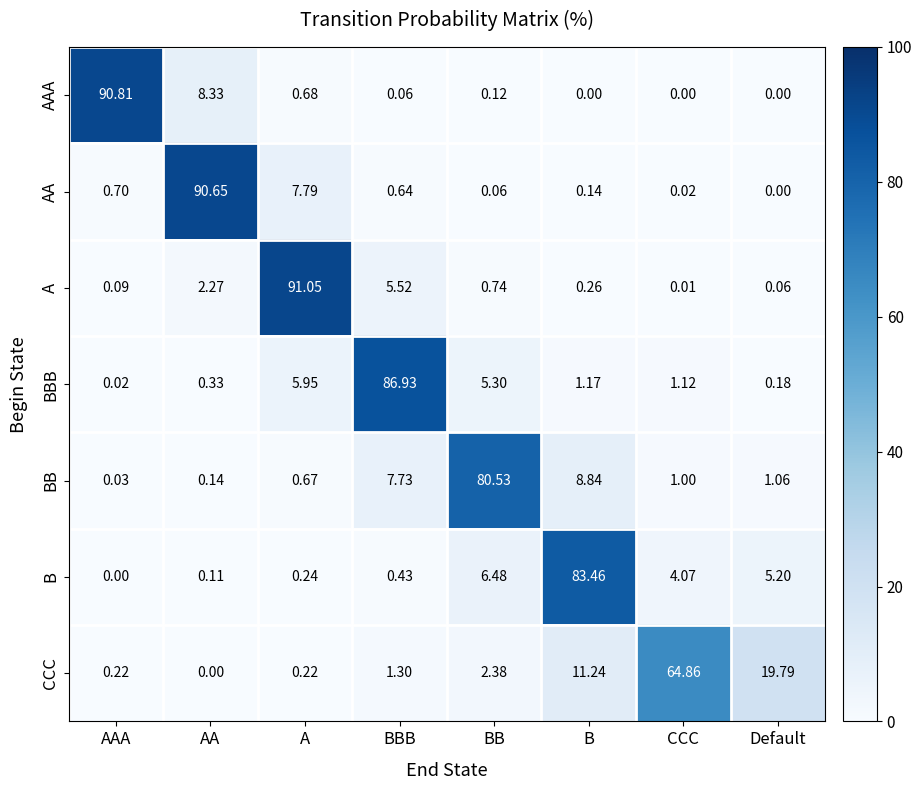

Which label corresponds to the largest value in the chart?

A